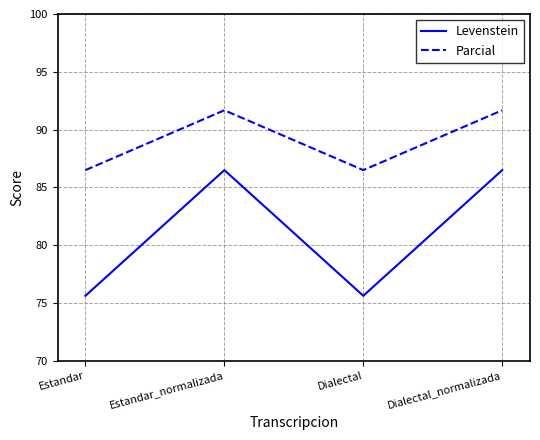

What position from the right is Estandar_normalizada?

3